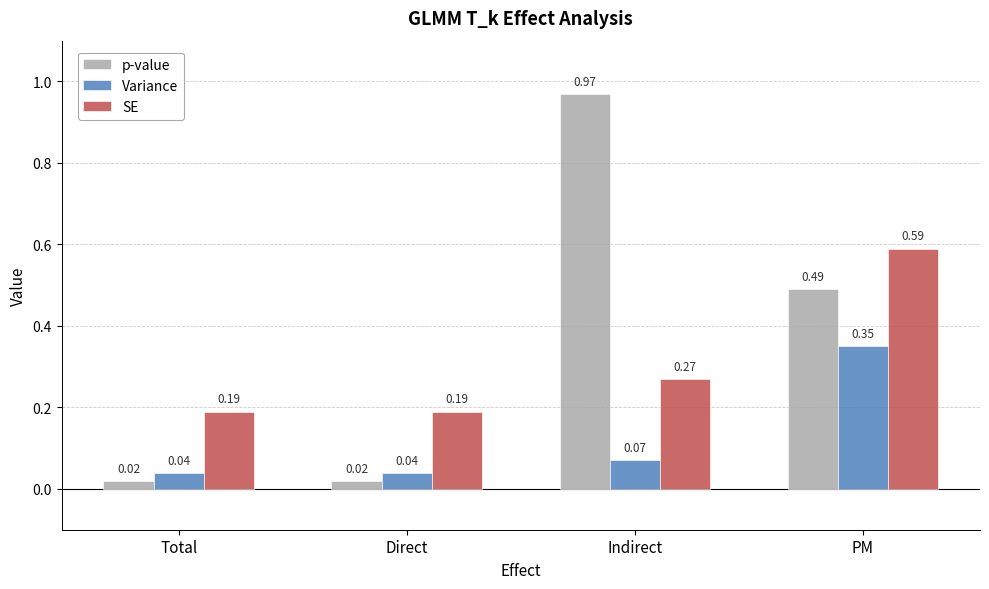

How many bars are there in total?

12